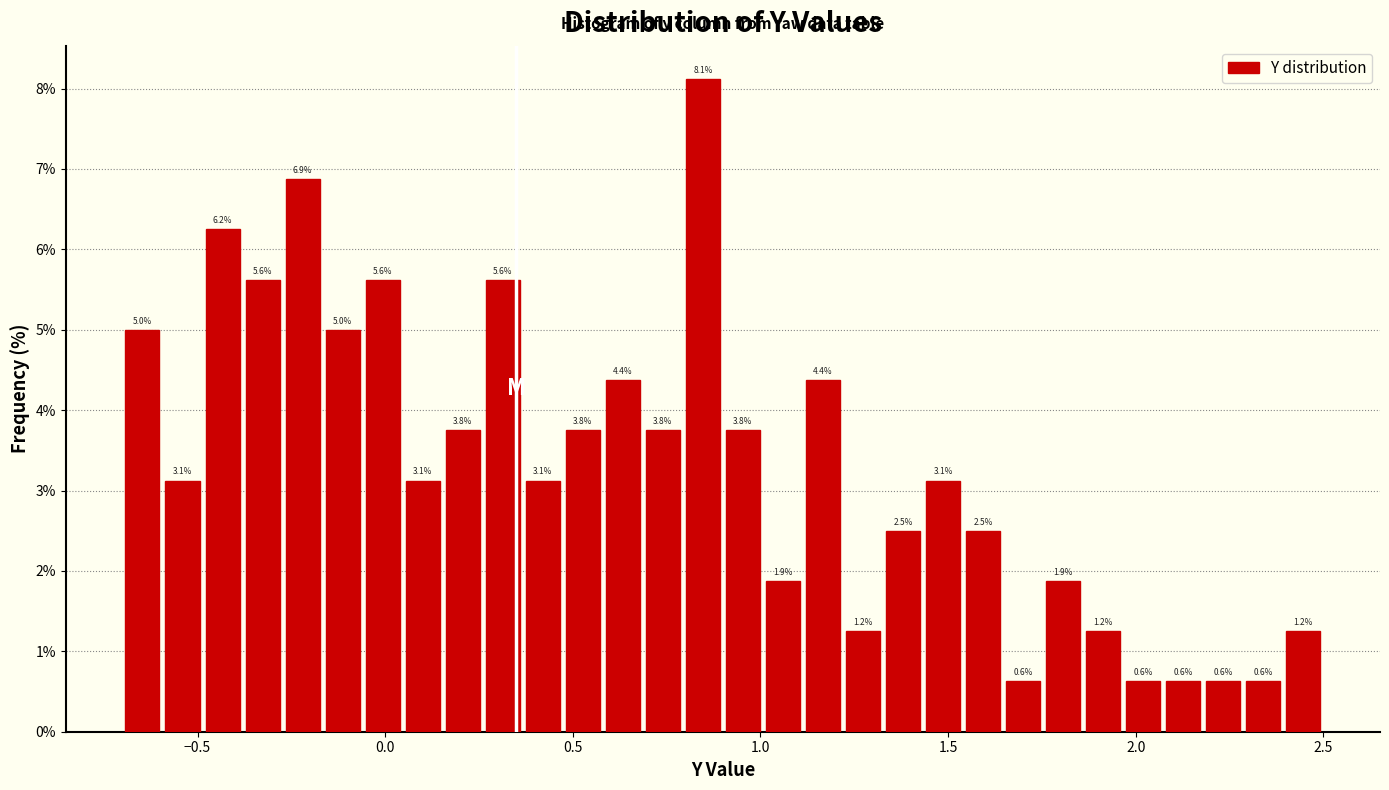

Read against the x-axis, roughly where is the centre of the tallest bar?

0.85